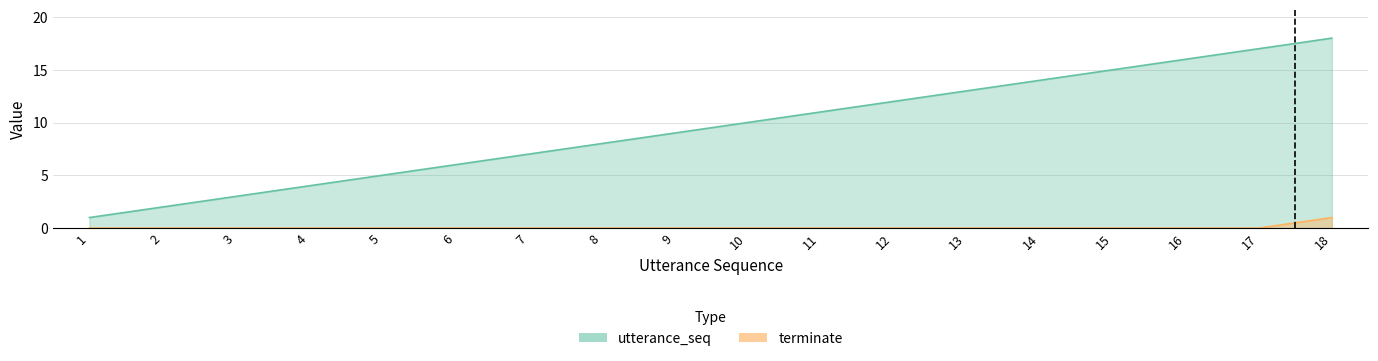

Reading left to right, transcribe all the data shown in this chart.

utterance_seq: 1	2	3	4	5	6	7	8	9	10	11	12	13	14	15	16	17	18
terminate: 0	0	0	0	0	0	0	0	0	0	0	0	0	0	0	0	0	1